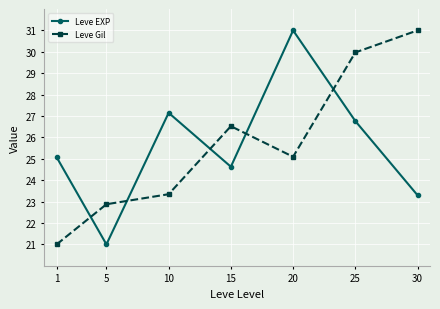

At which label does Leve EXP first exceed 25?

1